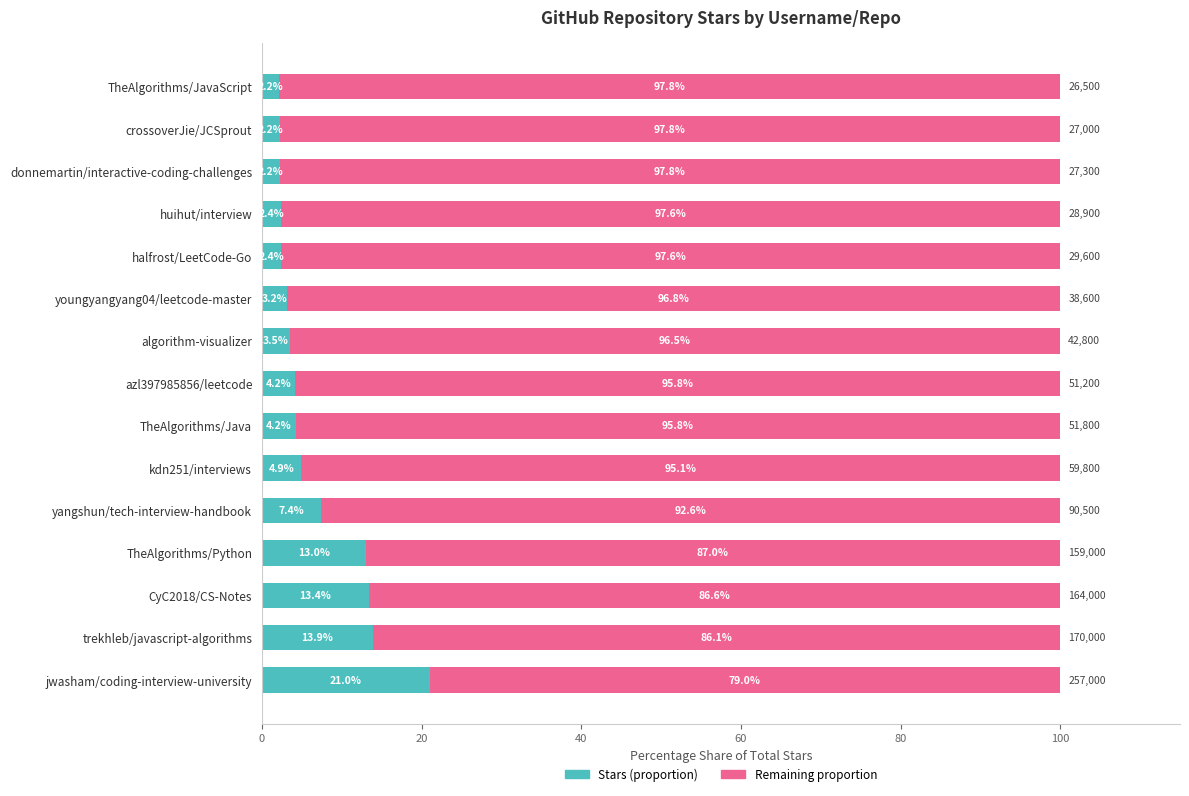

The Stars (proportion) series shows 5.1 at trekhleb/javascript-algorithms. True or false?

False